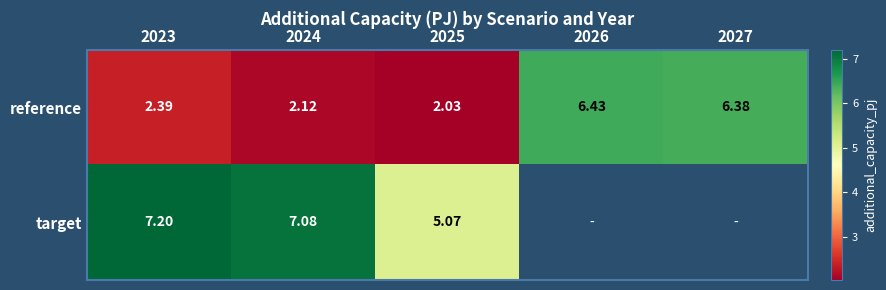

Which series changed the most between 2024 and 2025?

target